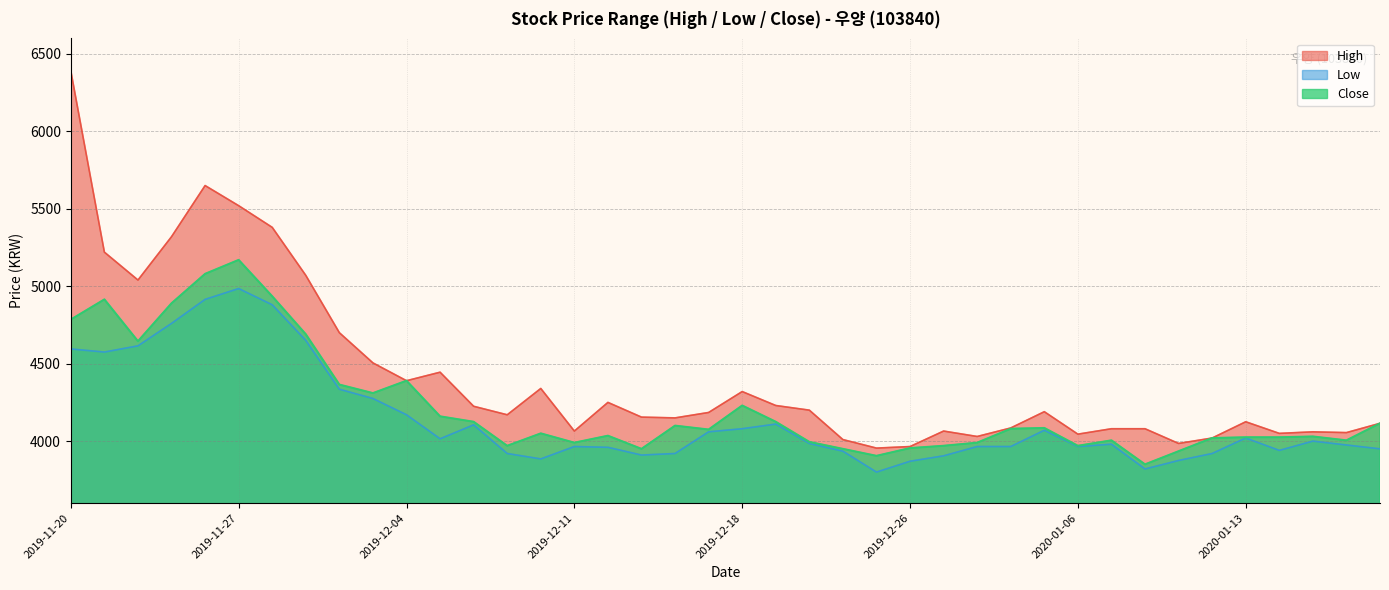

Does the chart have visible grid lines?

Yes